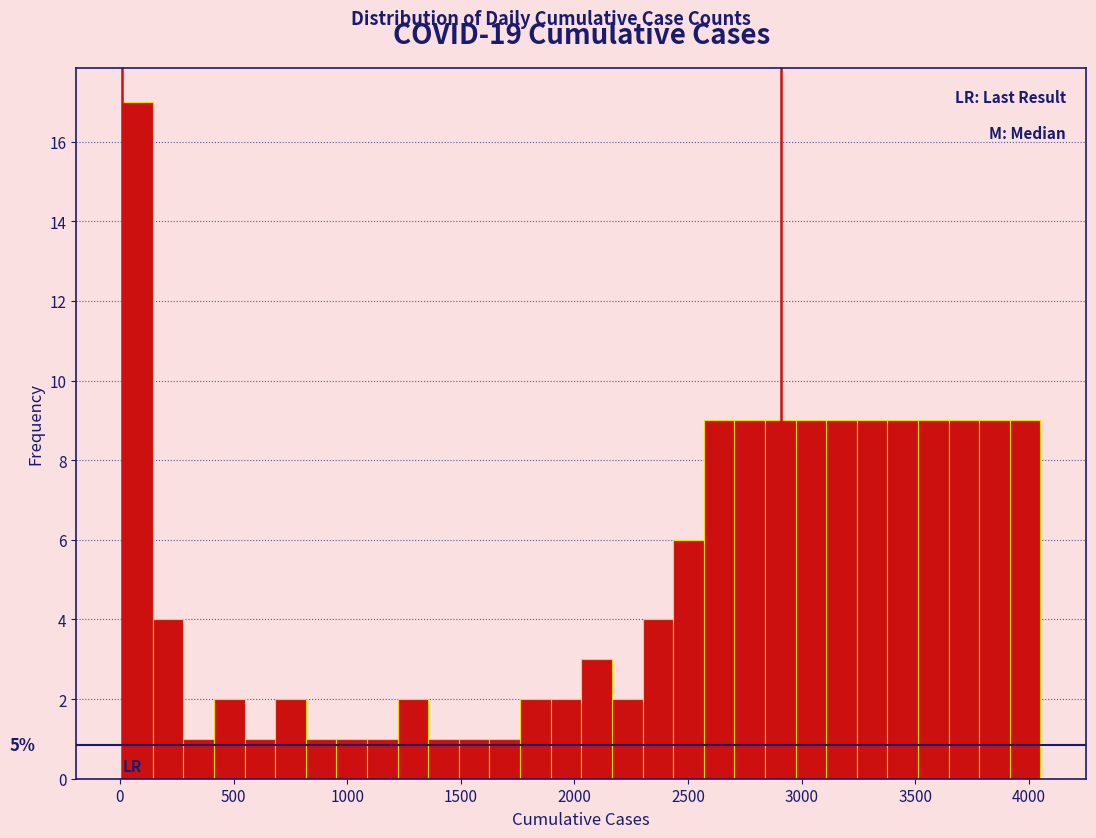

Around what value on the x-axis is the tallest bar? Give the approximate position of its centre, as read against the axis.

100